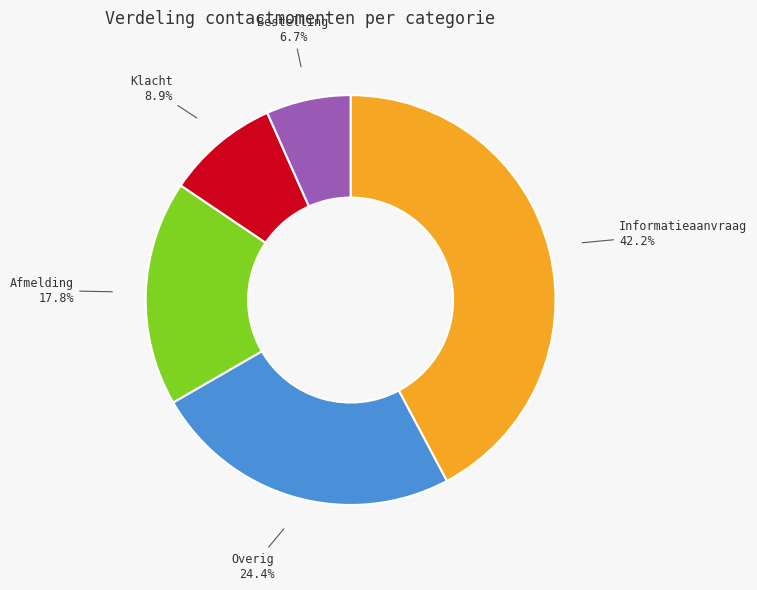

Is it true that Afmelding is 18% of the pie?

True